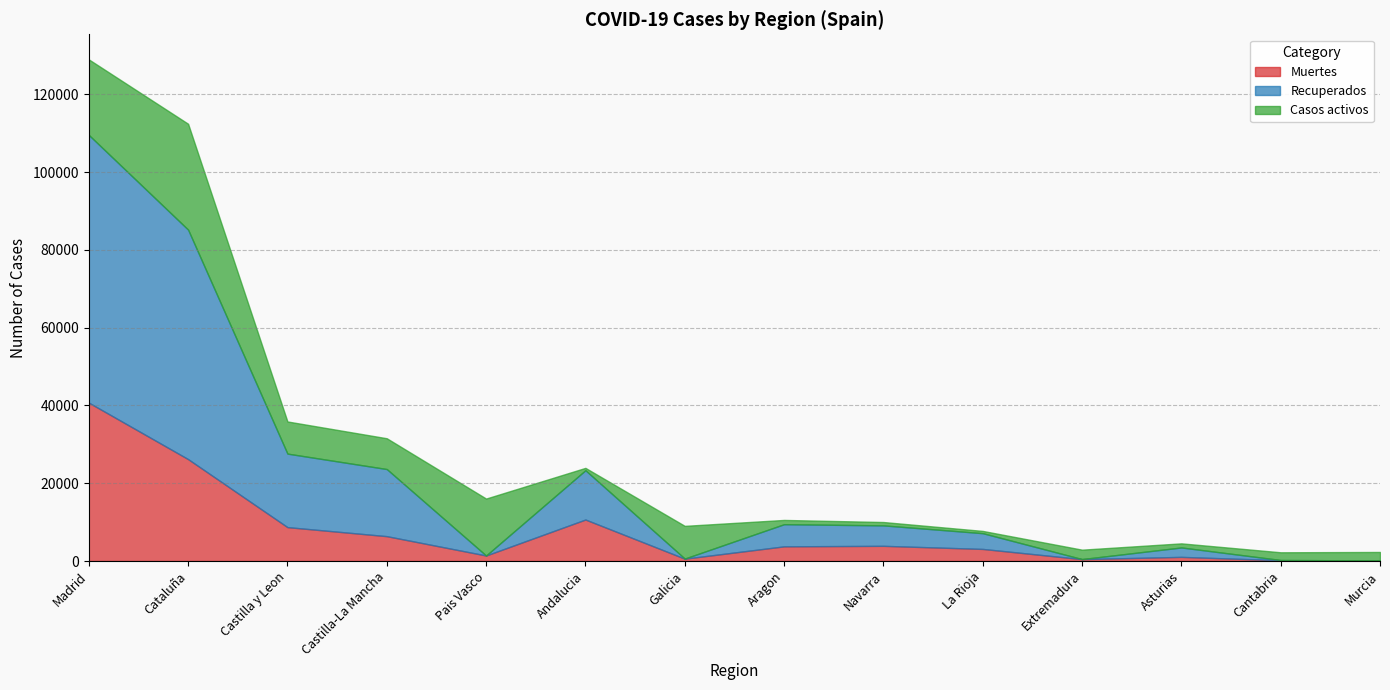

How many times do Recuperados and Casos activos cross each other?

7